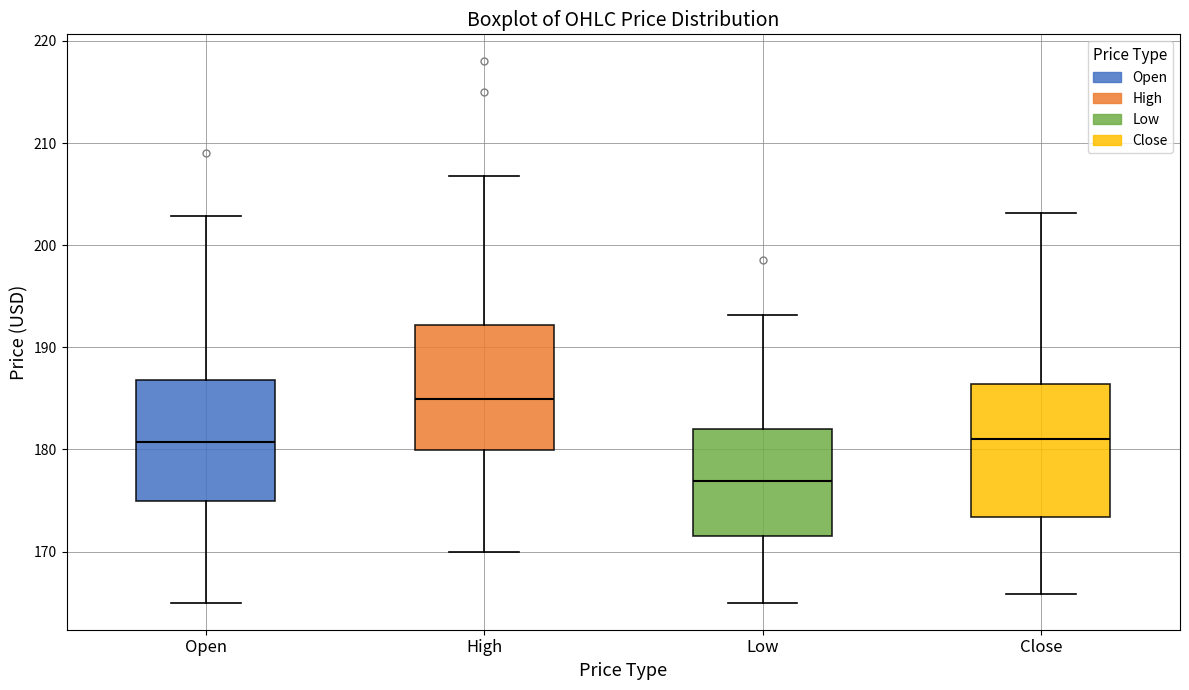

Where is the lower edge of the box for Open on the y-axis? The values are not printed on the chart, so give them approximately, as read against the axis.

175